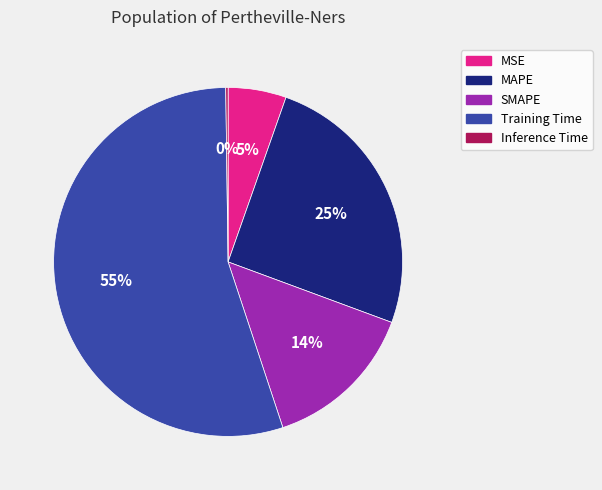

To the nearest percent, what portion does MSE represent?

5%